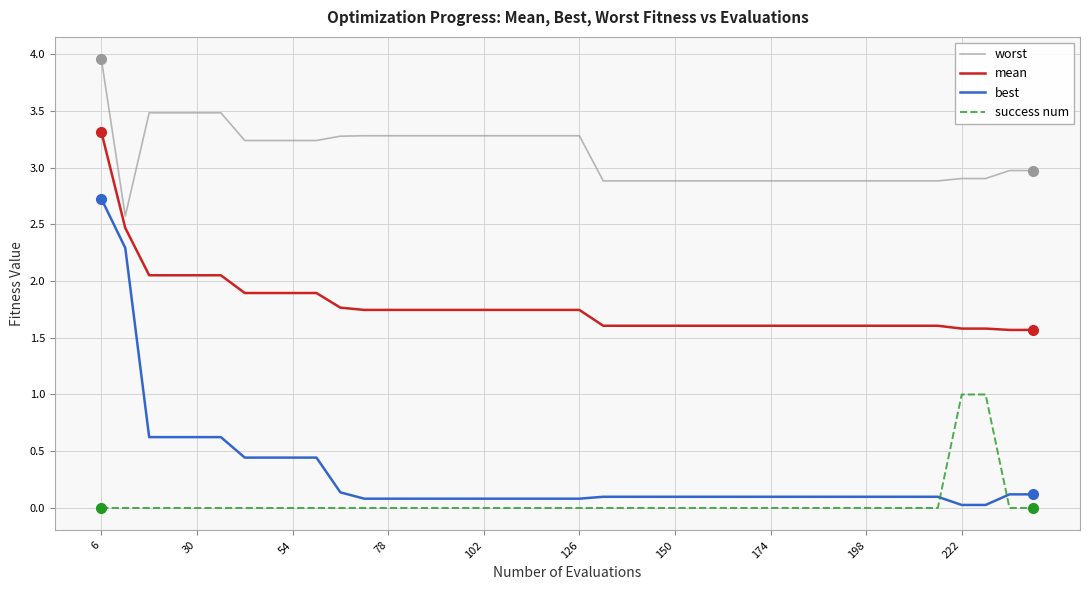

List the series in order of their peak value, highest first.

worst, mean, best, success num